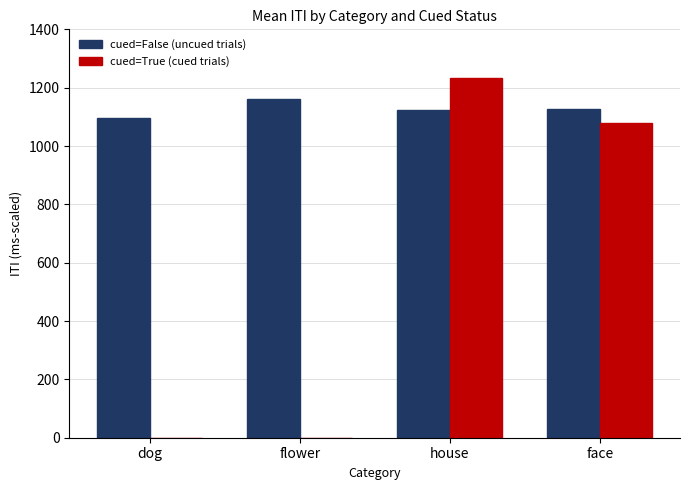

Count the number of categories in the chart.

4